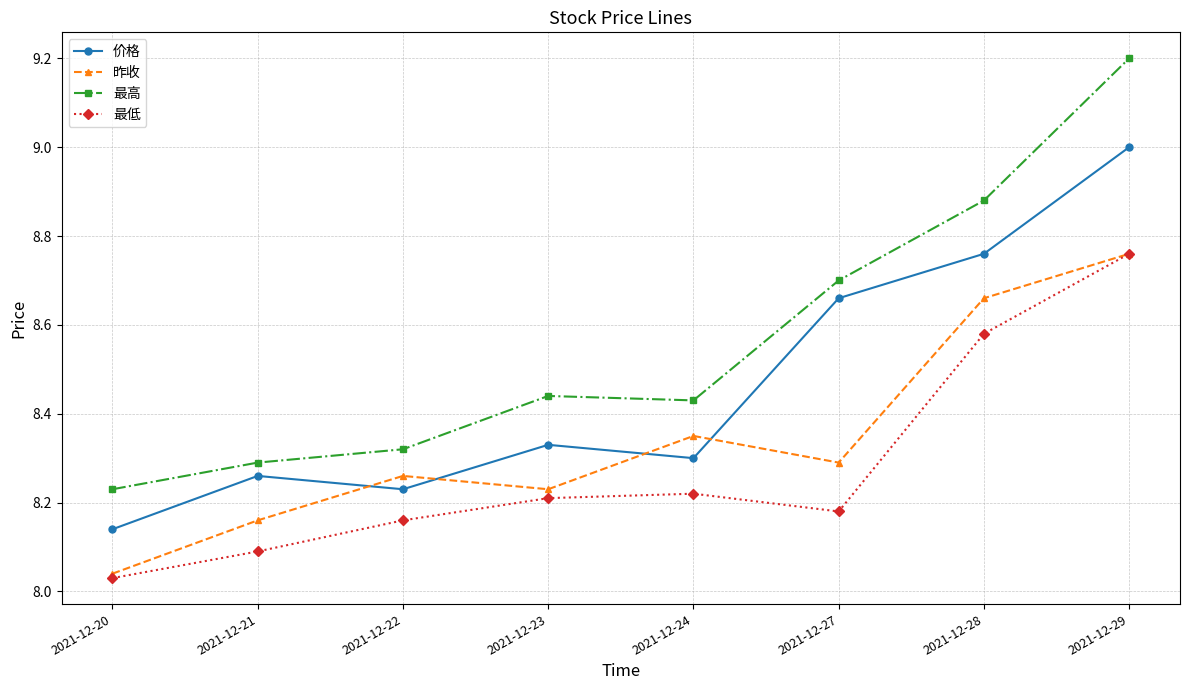

How many distinct data groups are displayed?

4